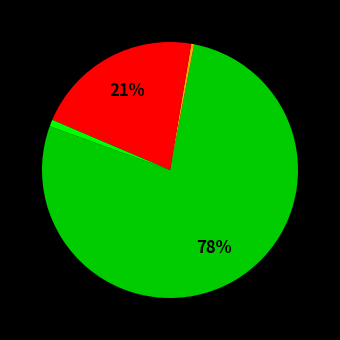

Is there any slice that represents more than half of the pie?

Yes